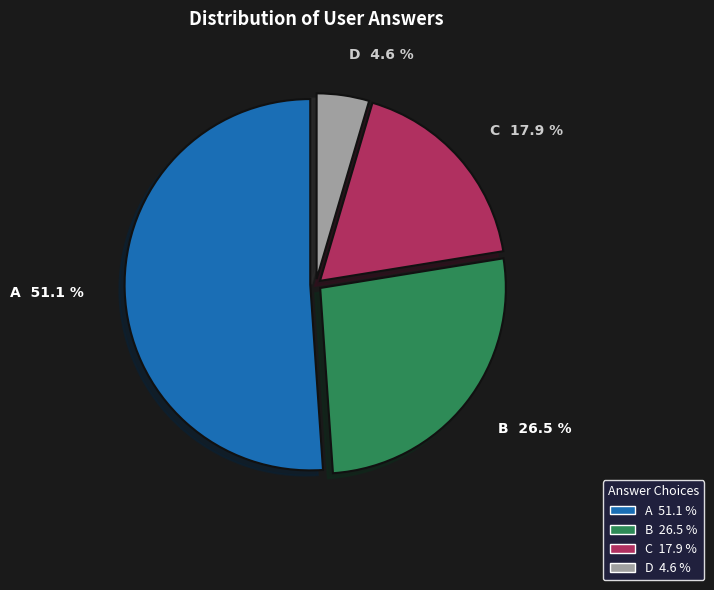

Is there any slice that represents more than half of the pie?

Yes